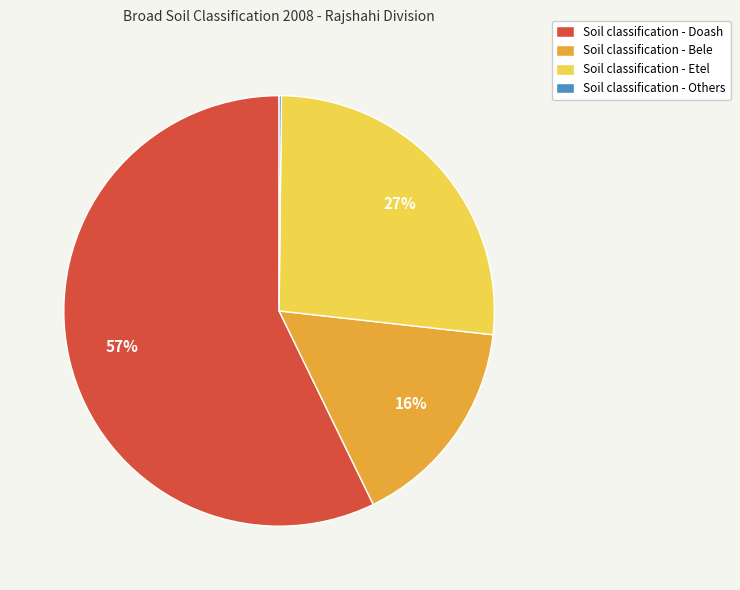

The Soil classification - Doash slice represents 44% of the pie. True or false?

False